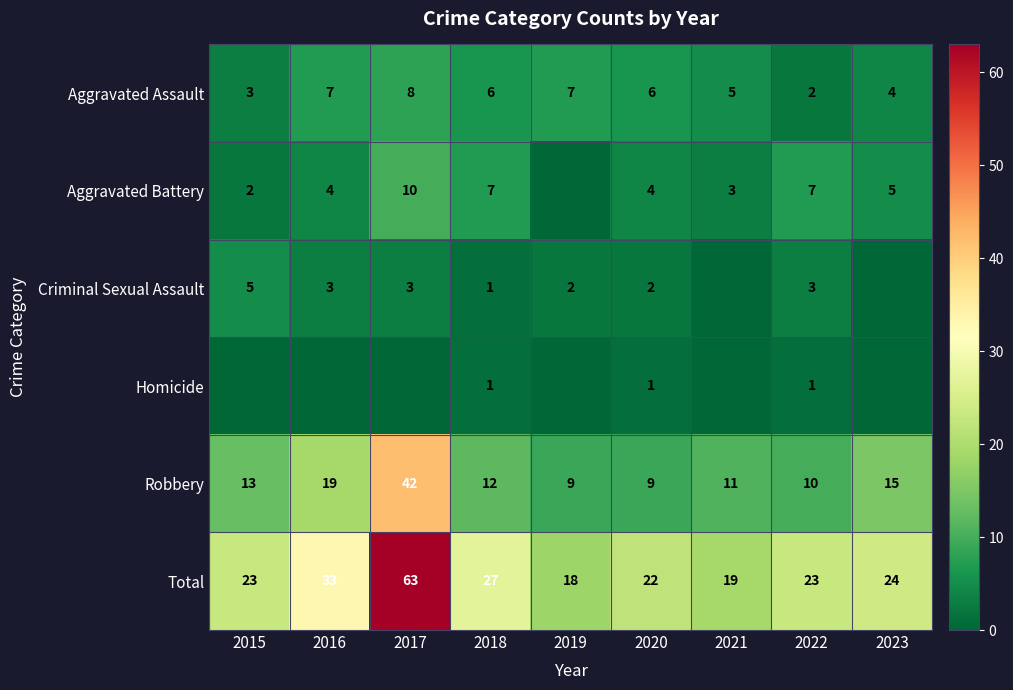

Is it true that Criminal Sexual Assault equals 1 at 2022?

False